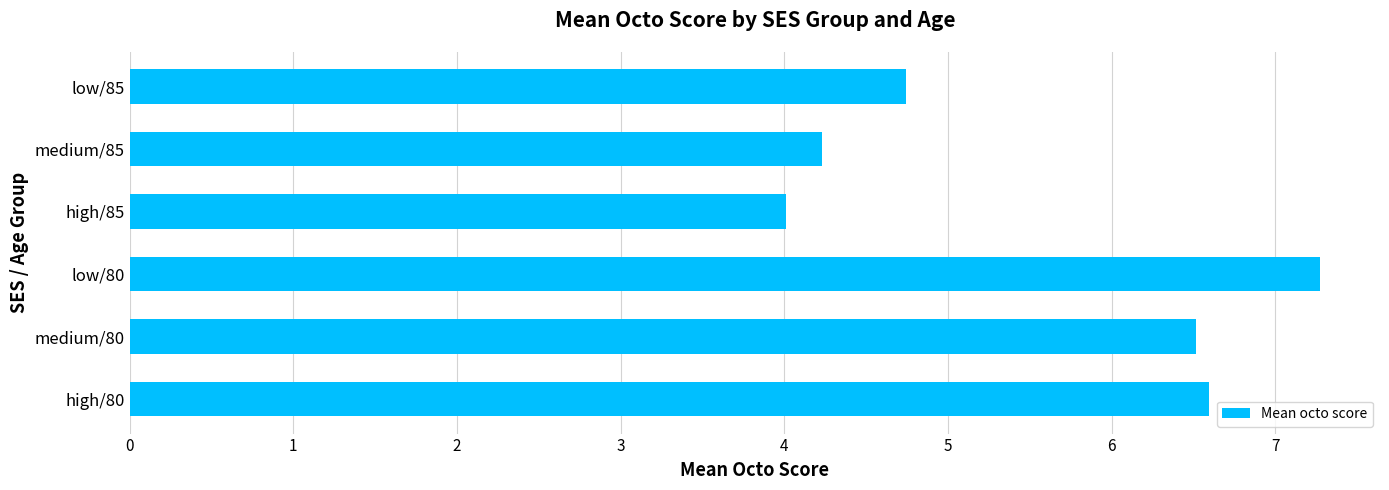

What is the maximum value shown in the chart?

7.3